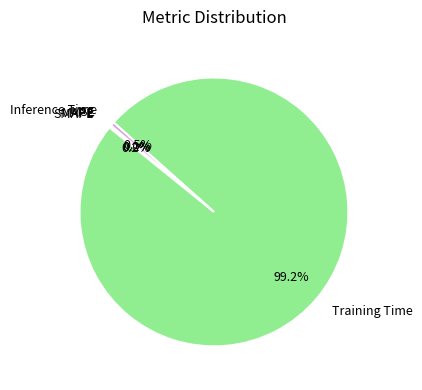

Is there any slice that represents more than half of the pie?

Yes